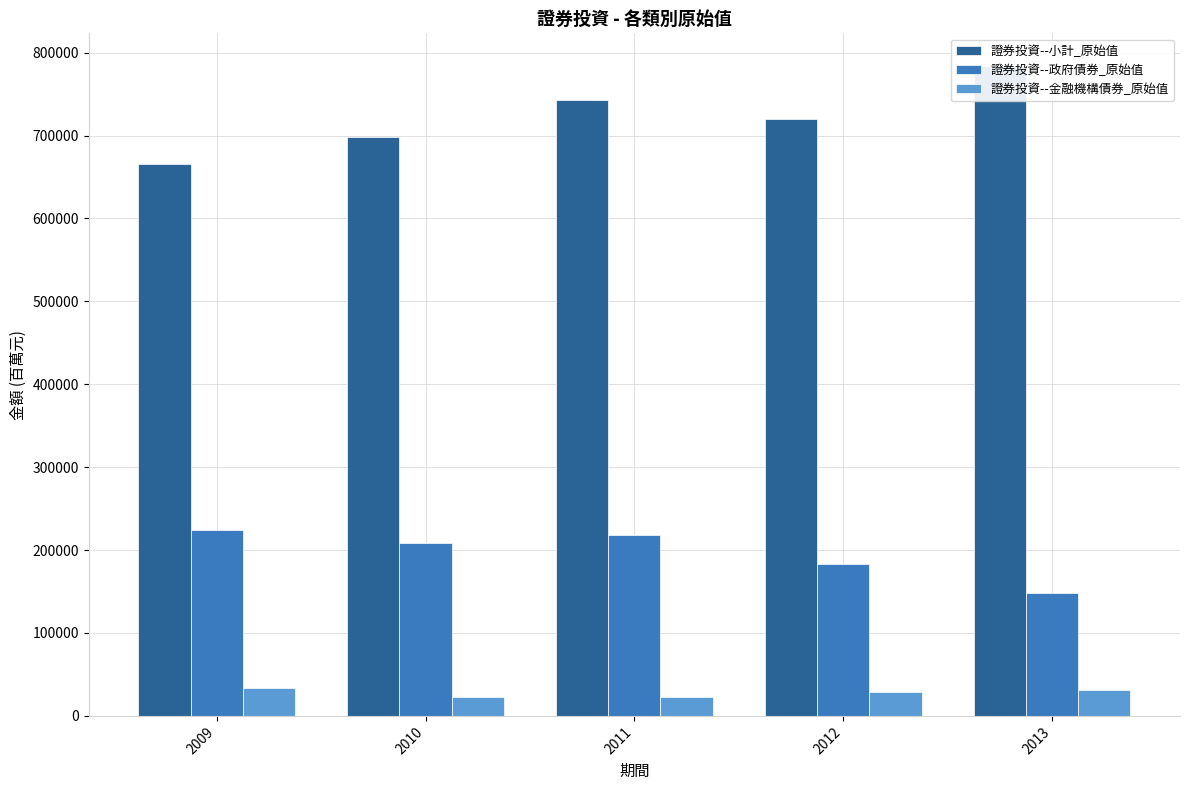

At 2009, list the series in order from largest to smallest.

證券投資--小計_原始值, 證券投資--政府債券_原始值, 證券投資--金融機構債券_原始值